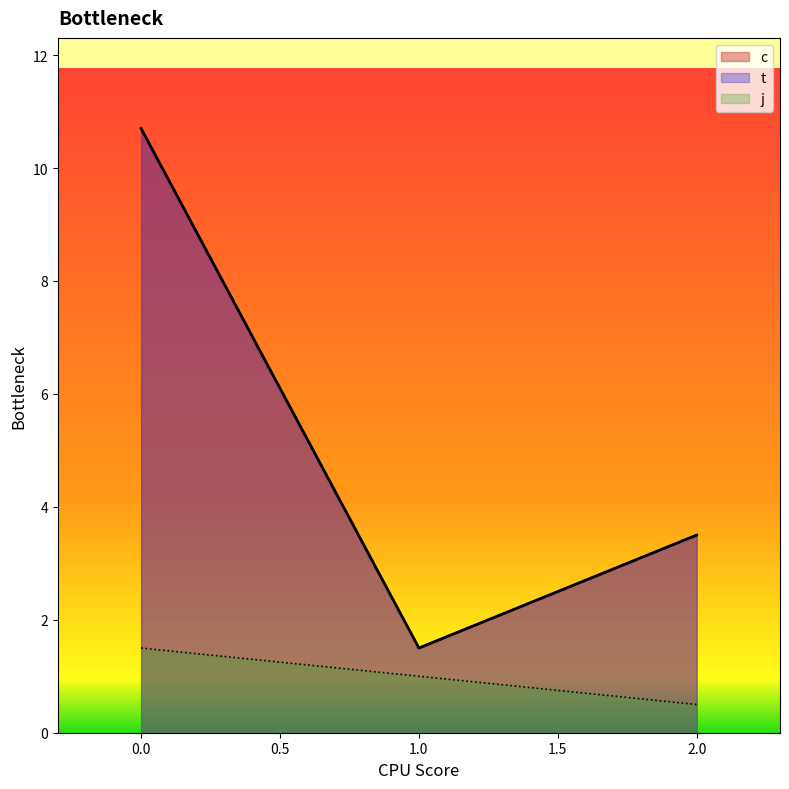

Count the number of data series in this chart.

3